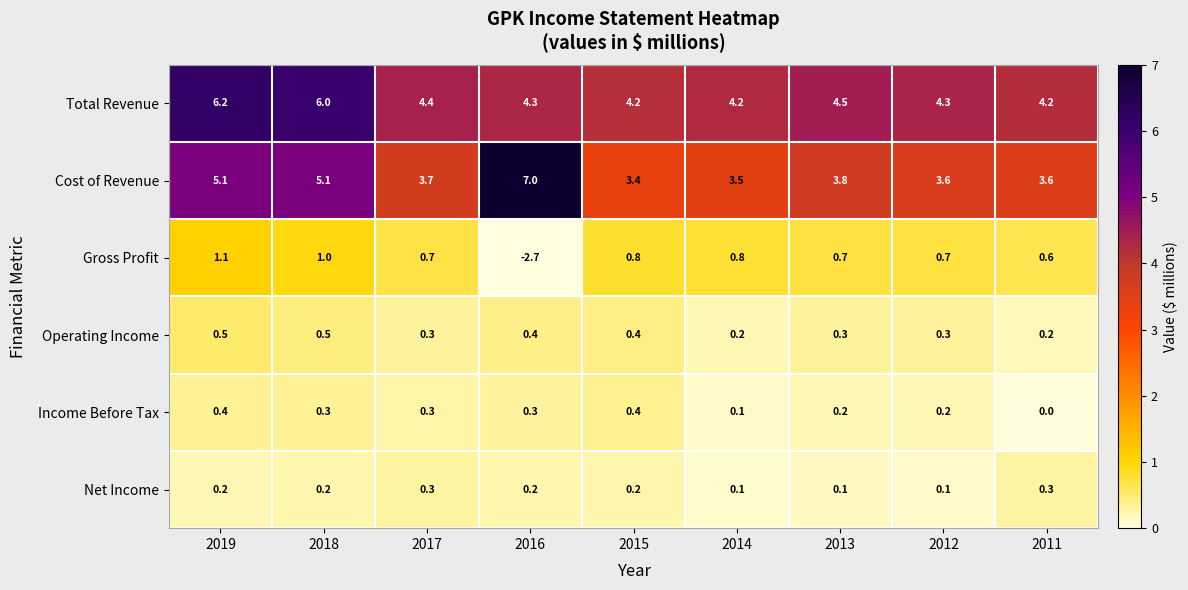

The Net Income series shows 0.3 at 2011. True or false?

True